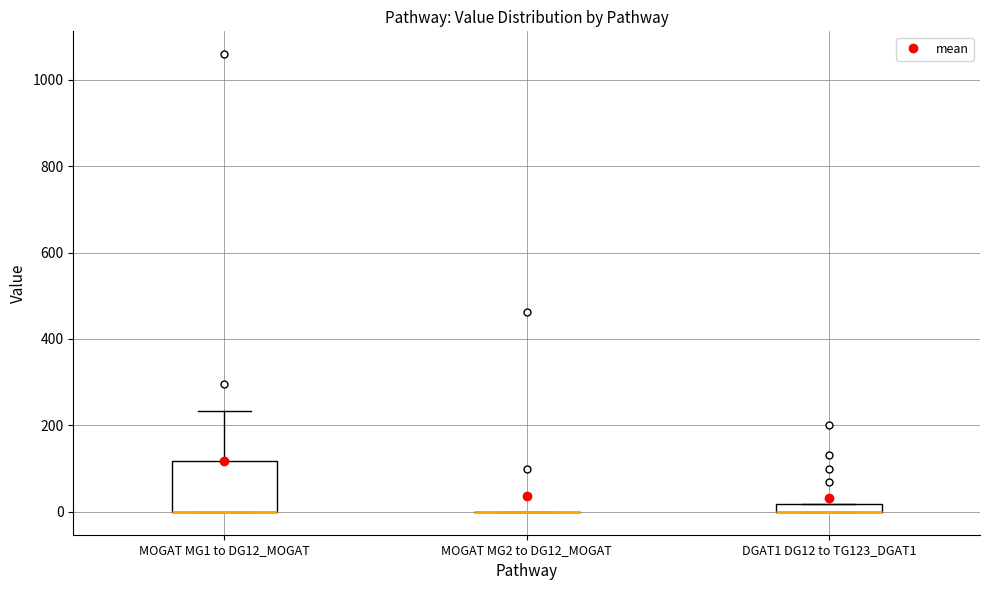

Comparing the boxes themselves (not the whiskers), which one is the tallest?

MOGAT MG1 to DG12_MOGAT